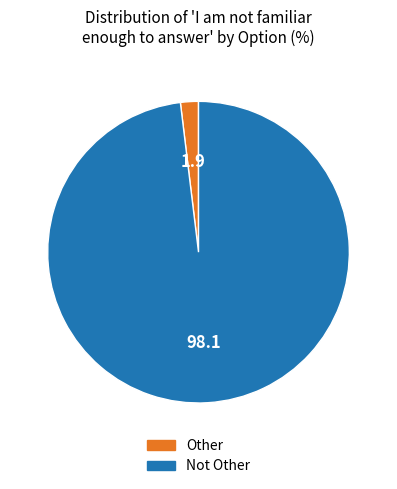

Is it true that Not Other is 98% of the pie?

True